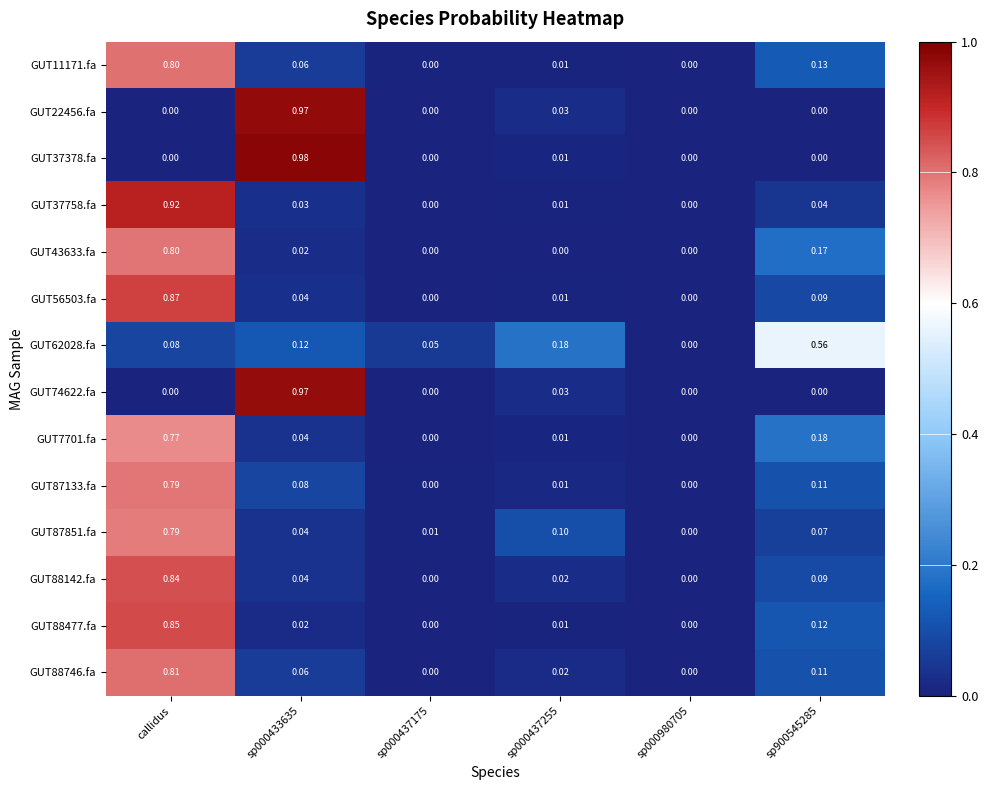

Is the value of GUT88477.fa at sp000437255 greater than the value of GUT87133.fa at sp000437175?

Yes